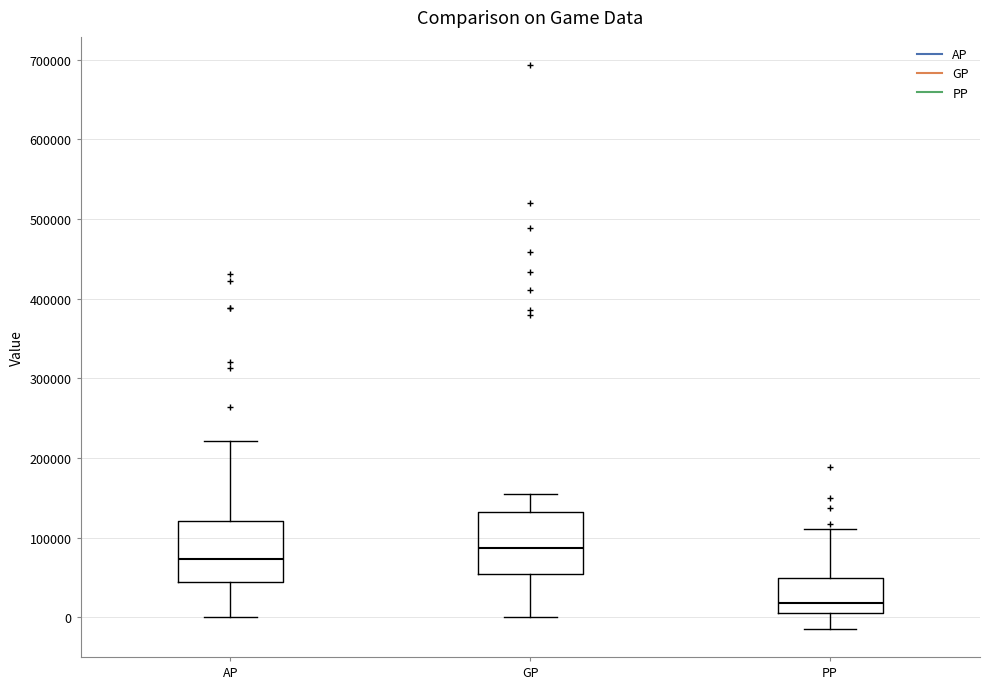

Reading left to right, read every box against the y-axis: the position of its median line, the range the box covers, and the ends of its whiskers. The values are not printed on the chart, so give them approximately, as read against the axis.

AP: median 70000, box 40000 to 120000, whiskers 0 to 220000
GP: median 90000, box 50000 to 130000, whiskers 0 to 150000
PP: median 20000, box 10000 to 50000, whiskers -10000 to 110000